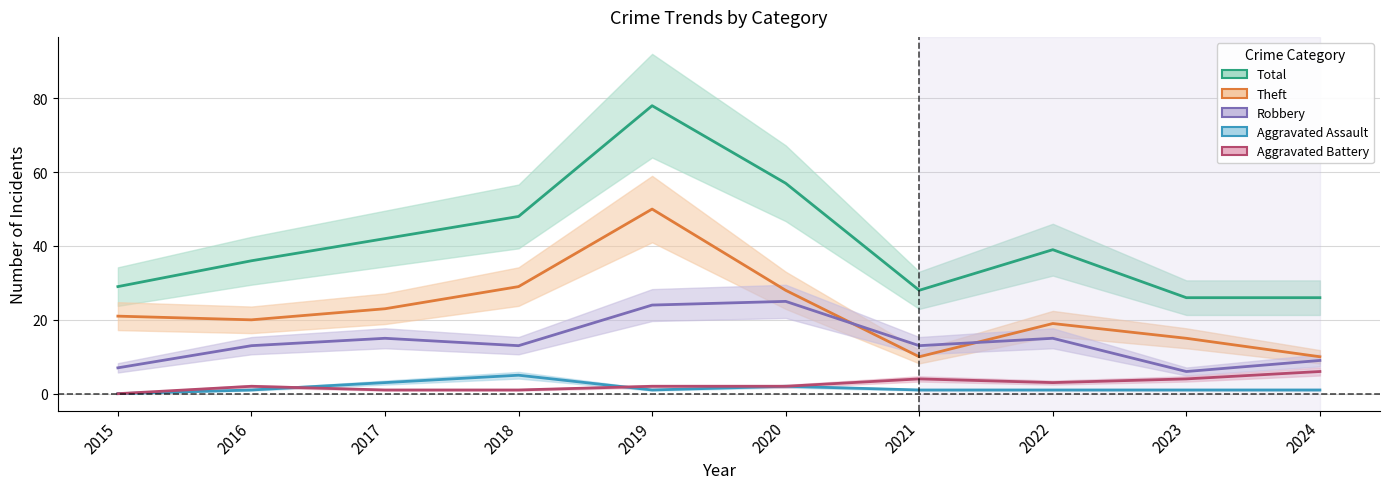

What is the maximum value for Aggravated Battery?

6